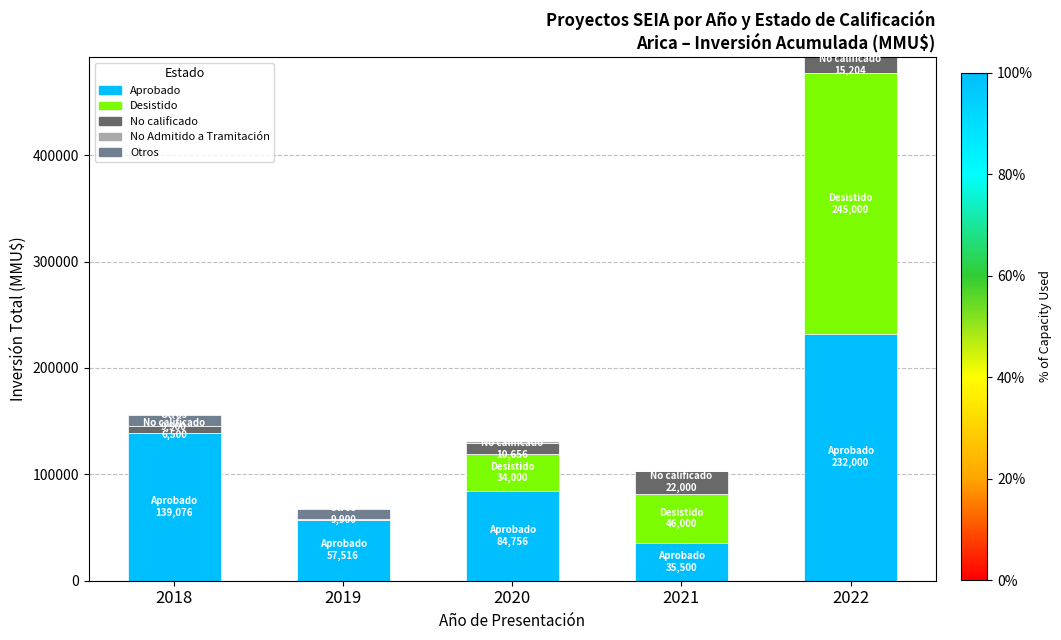

What is the highest value of the Aprobado series?

232000